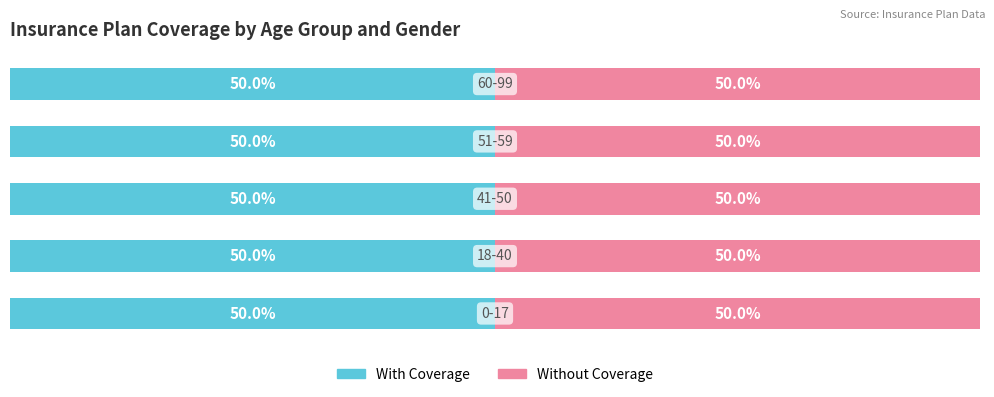

Is it true that female equals 14 at 8?

False